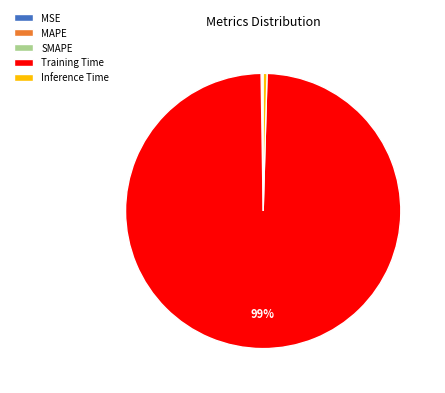

Which has a higher value, Inference Time or Training Time?

Training Time